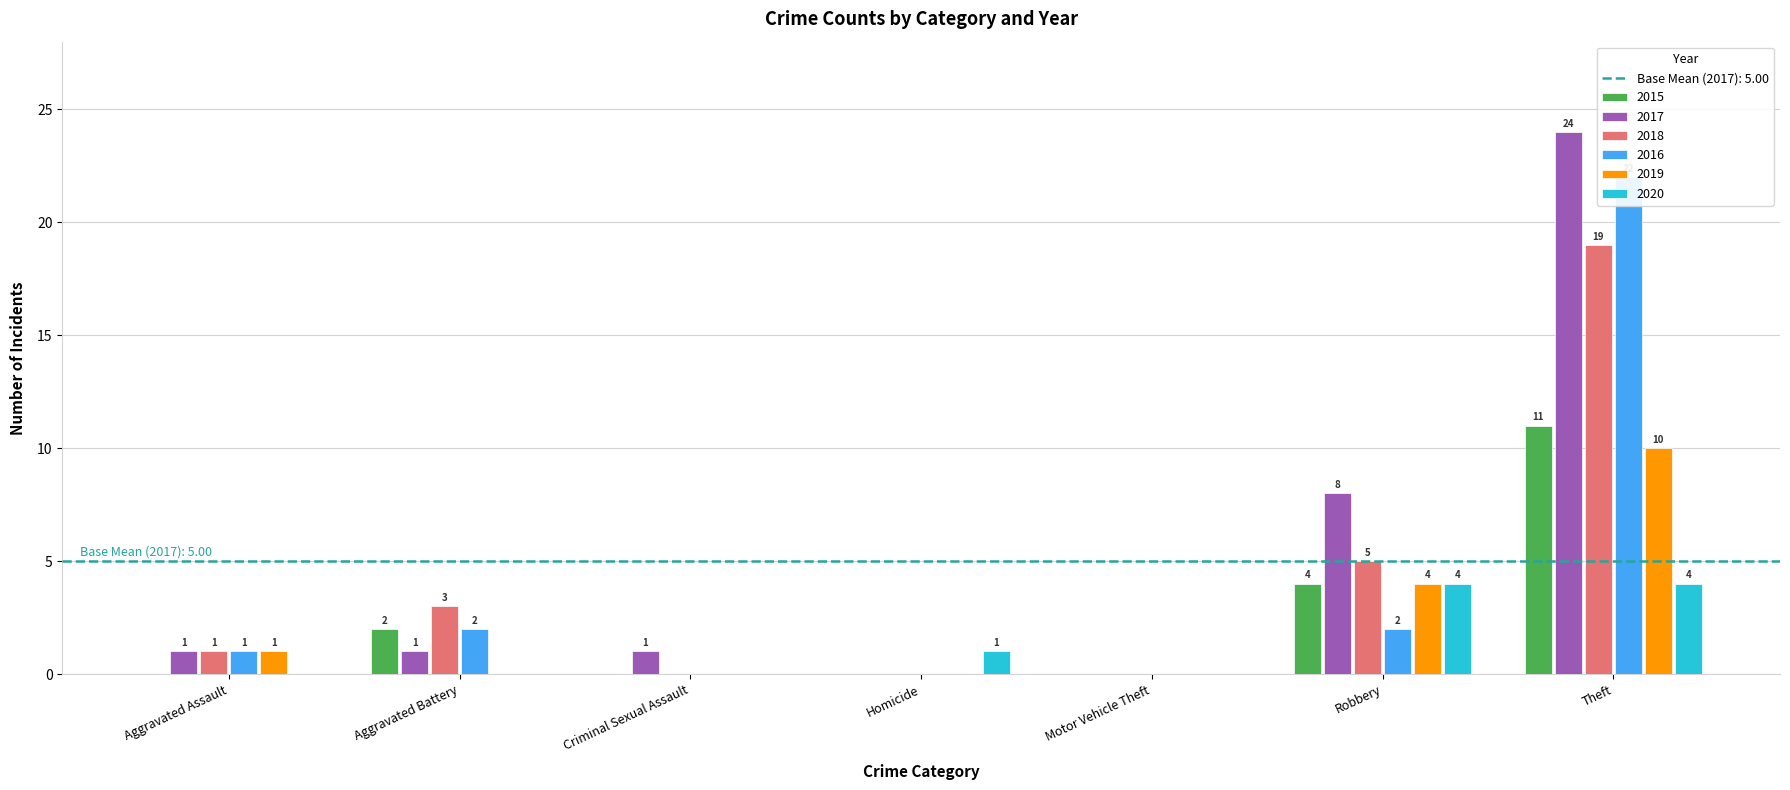

Reading left to right, transcribe all the data shown in this chart.

2015: 0	2	0	0	0	4	11
2017: 1	1	1	0	0	8	24
2018: 1	3	0	0	0	5	19
2016: 1	2	0	0	0	2	22
2019: 1	0	0	0	0	4	10
2020: 0	0	0	1	0	4	4